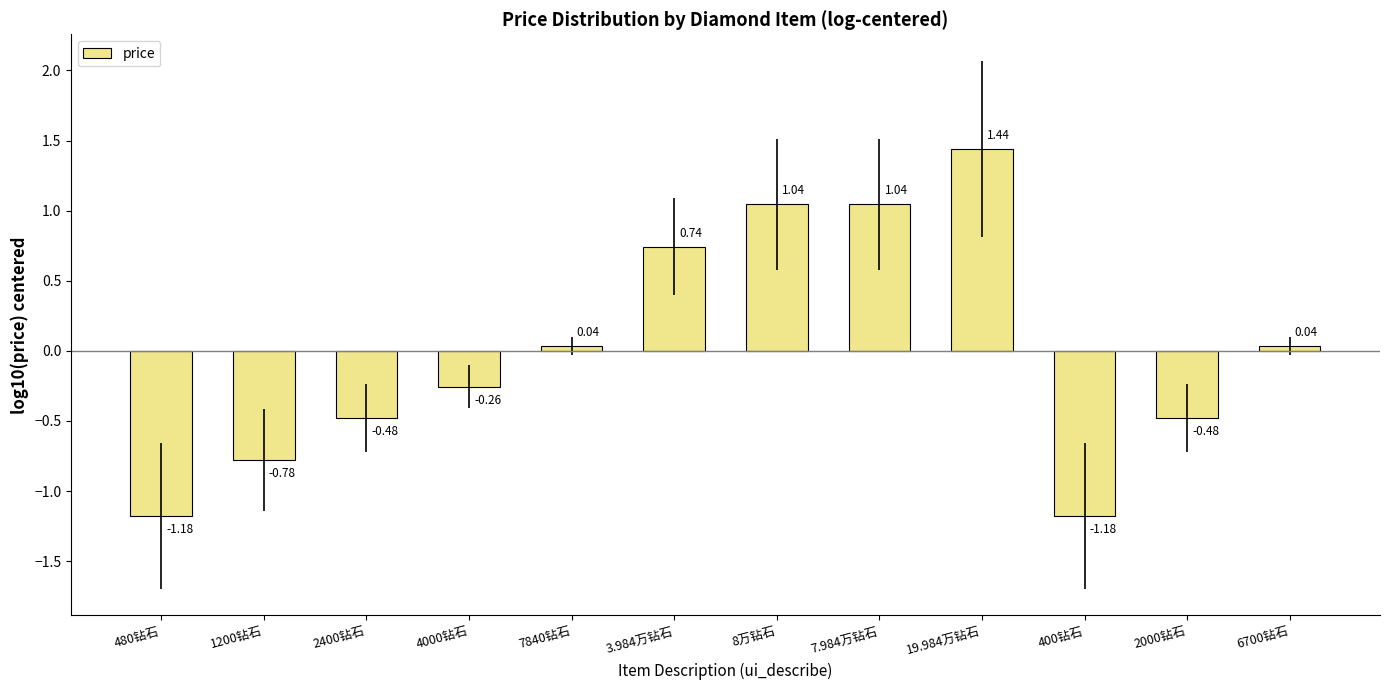

The value at 8万钻石 is 0.3. True or false?

False